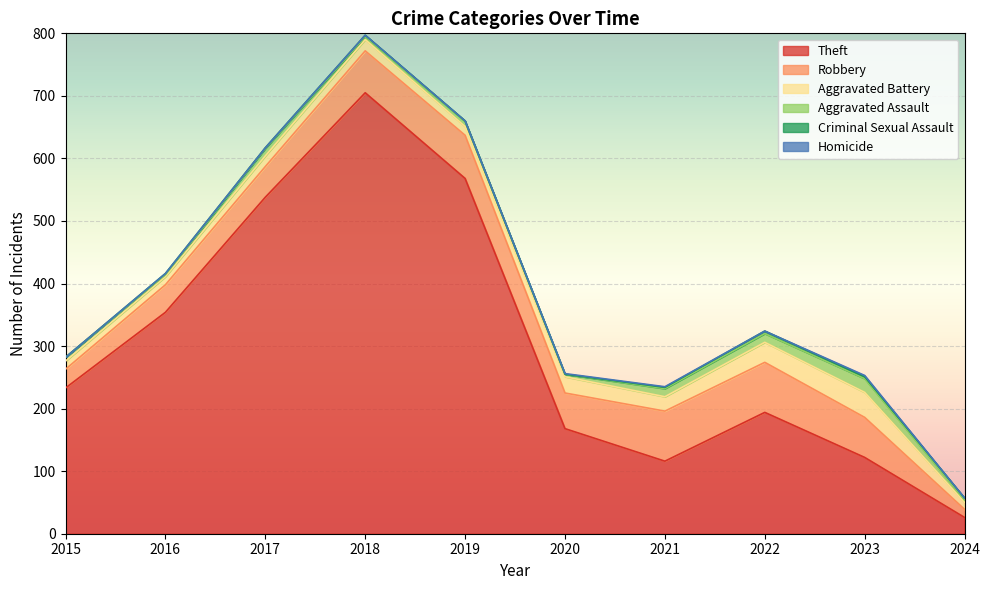

What is the total value across all series at 2022?

324